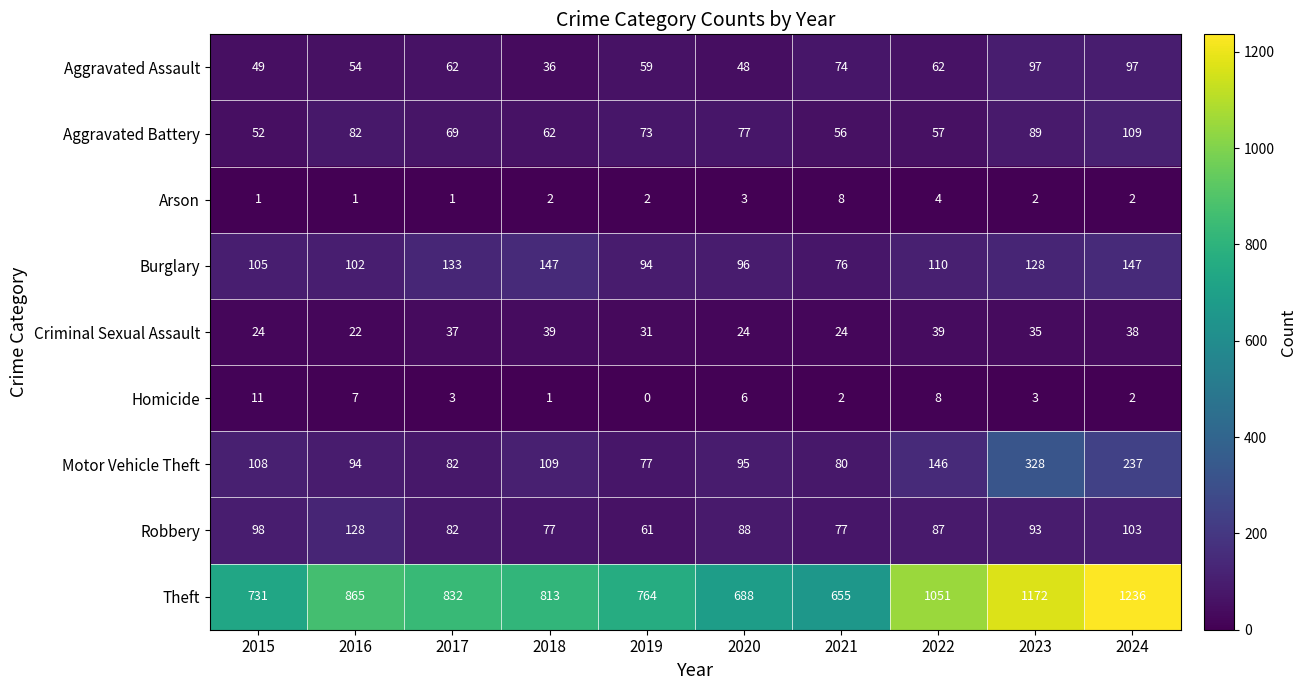

How many values in the Motor Vehicle Theft series are below 108?

5